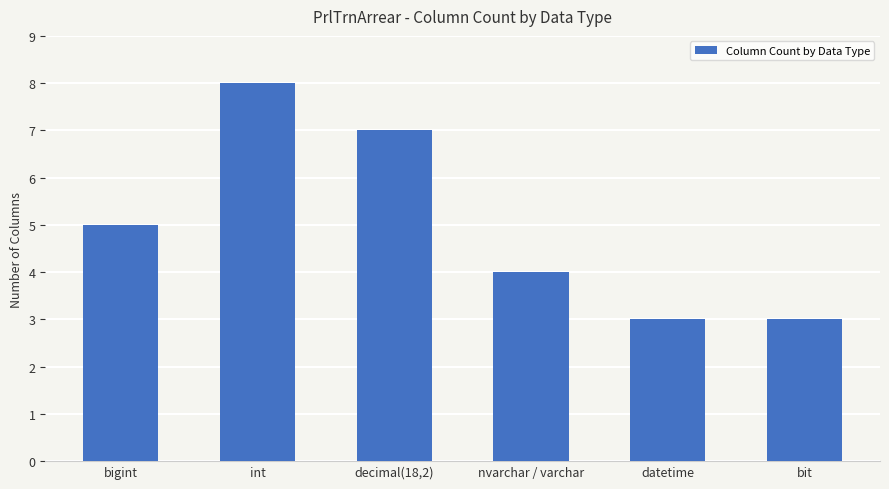

What is the average value?

5